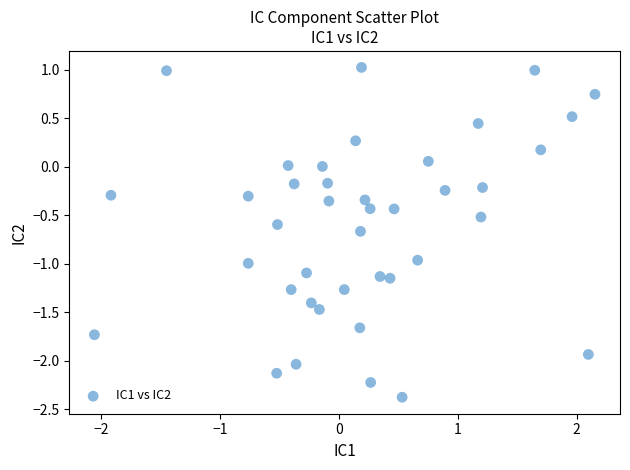

What is the range of X values (max minus min)?

4.2